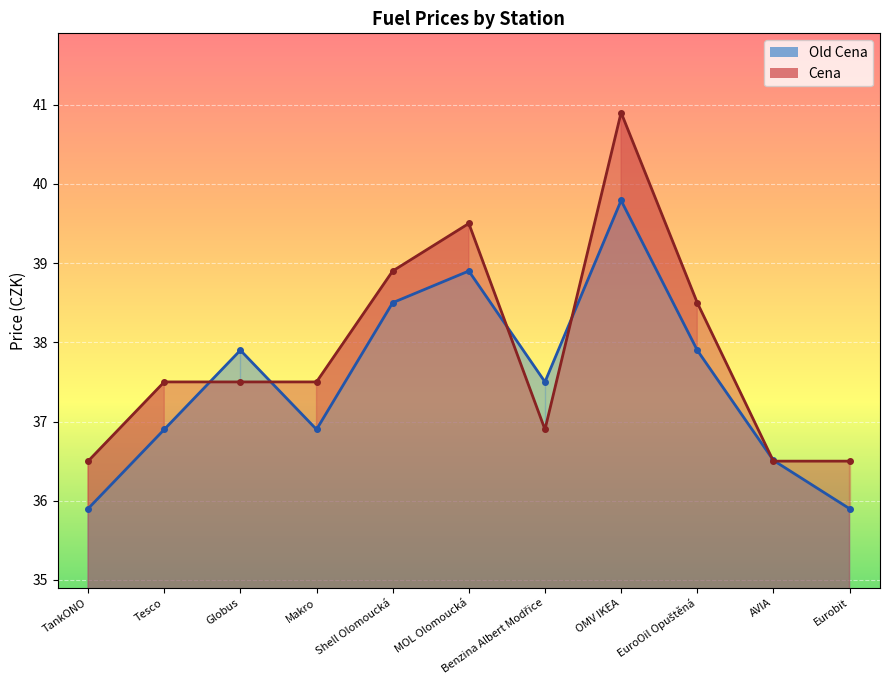

How many values in the Cena series exceed 37?

7